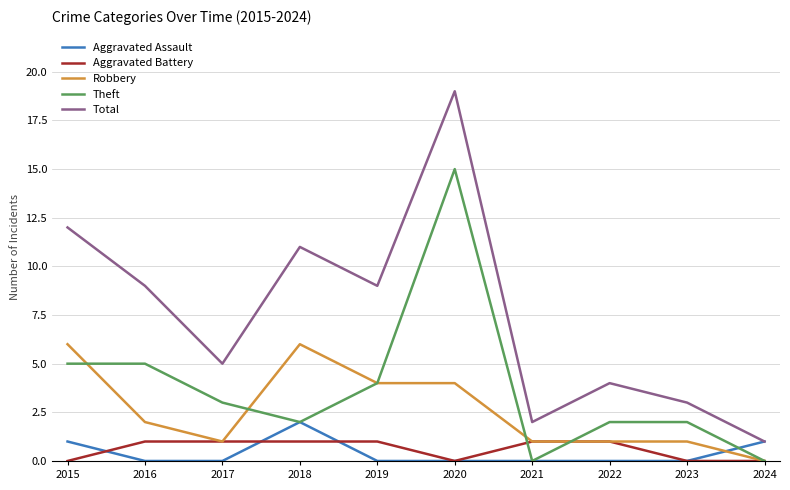

At which label does Total first exceed 9?

2015